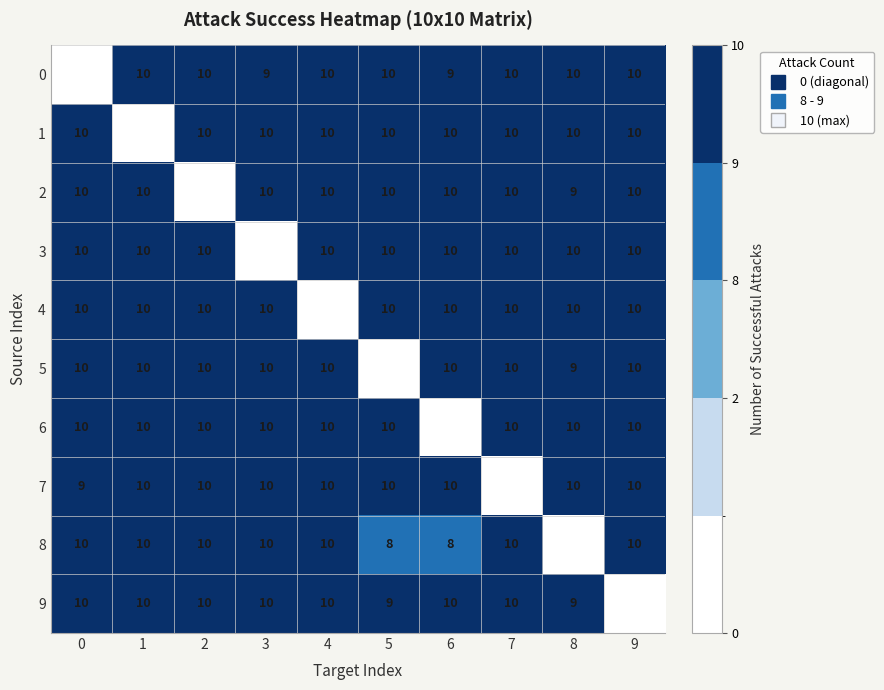

How many 2 values are between 10 and 11?

8